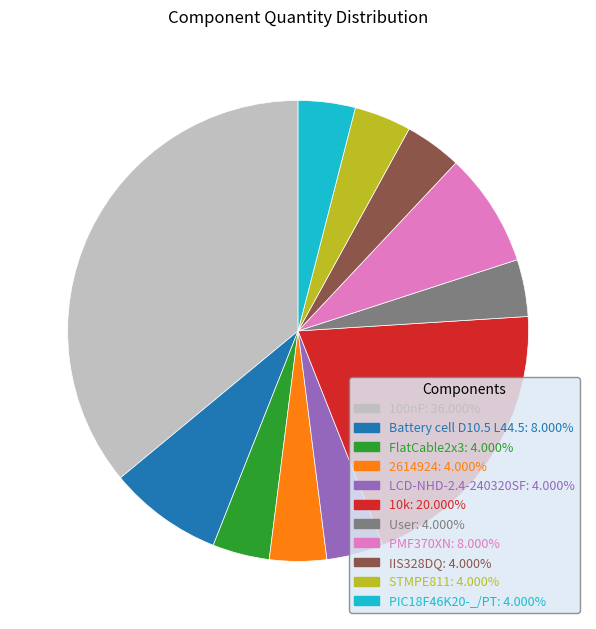

Is 10k the majority of the pie?

No